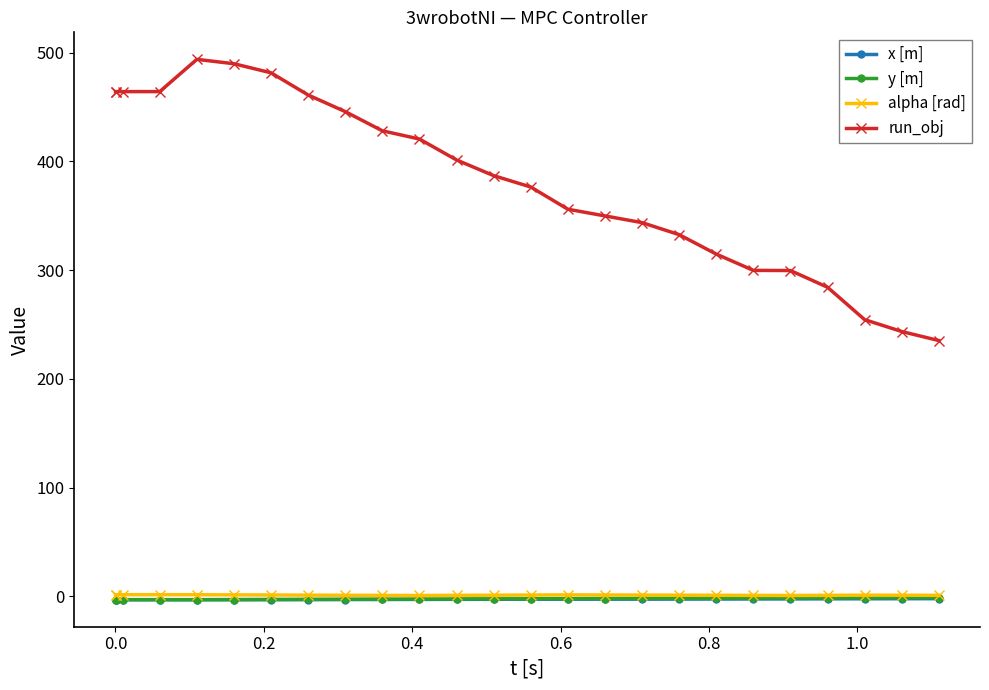

True or false: x [m] and run_obj intersect in this chart.

False